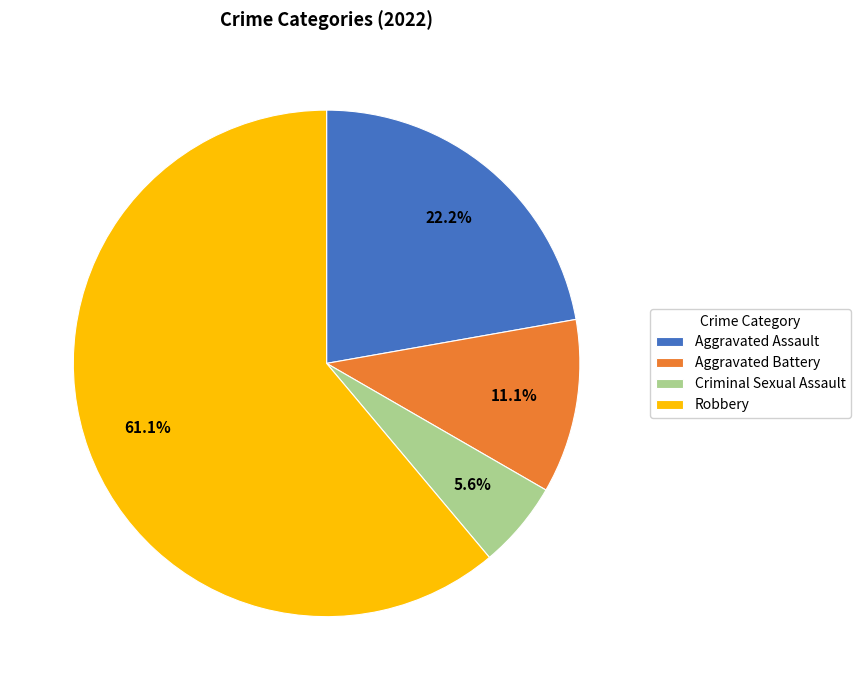

Which slice is the largest?

Robbery